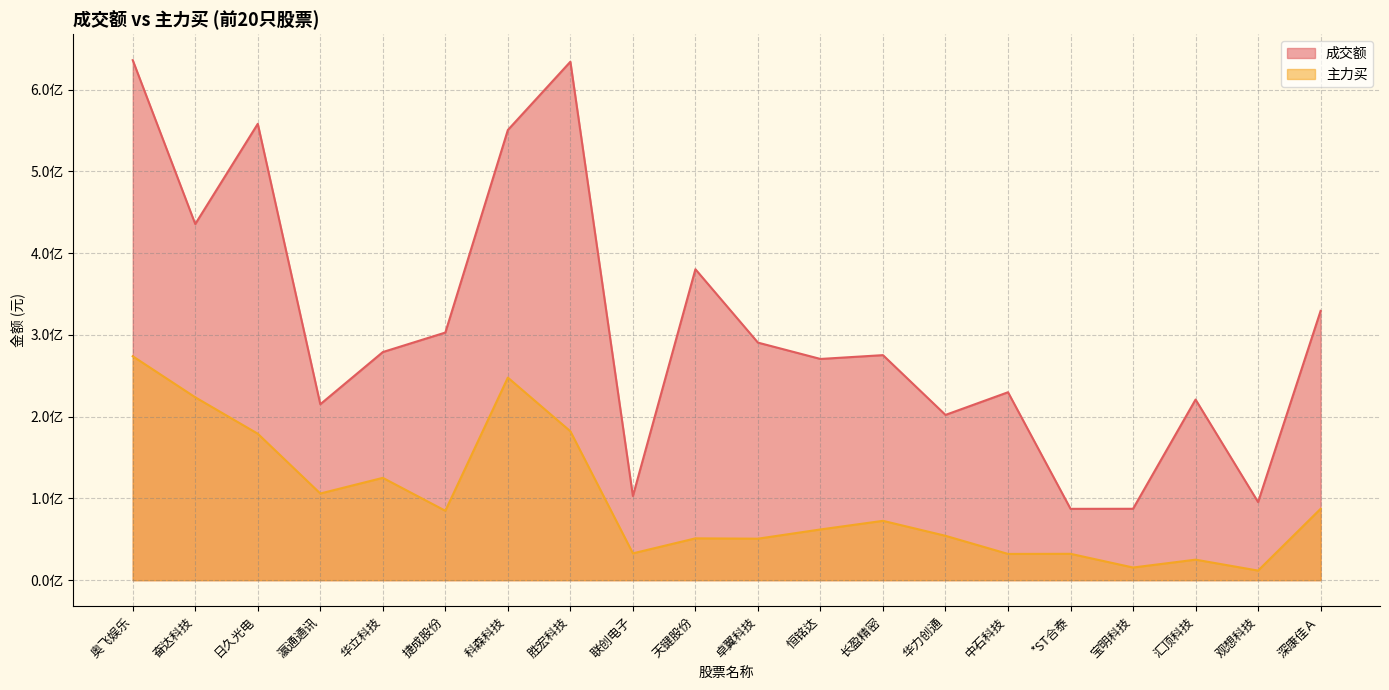

At how many categories does at least one series exceed 32880144?

20